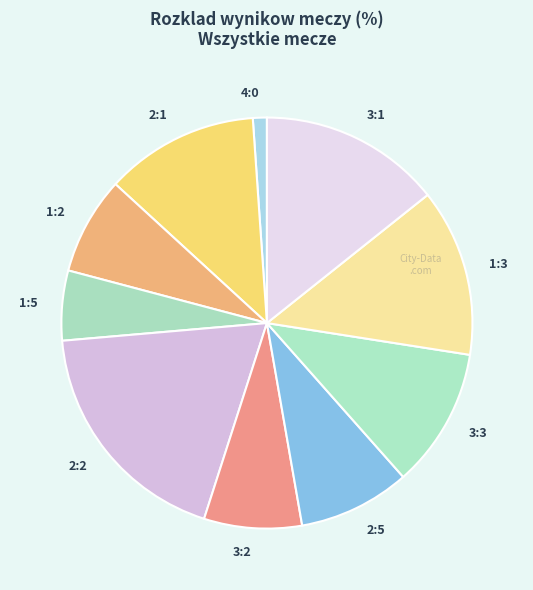

Is there a majority slice in this chart?

No